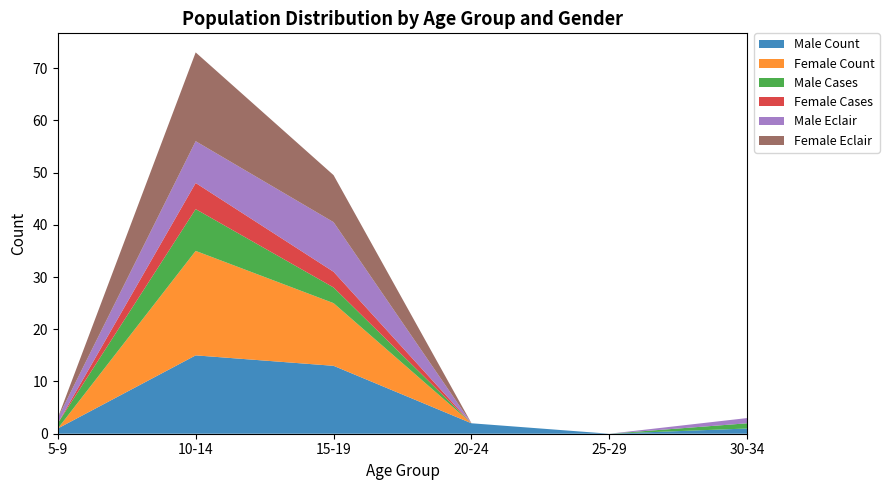

At which category is the sum across all series the highest?

10-14